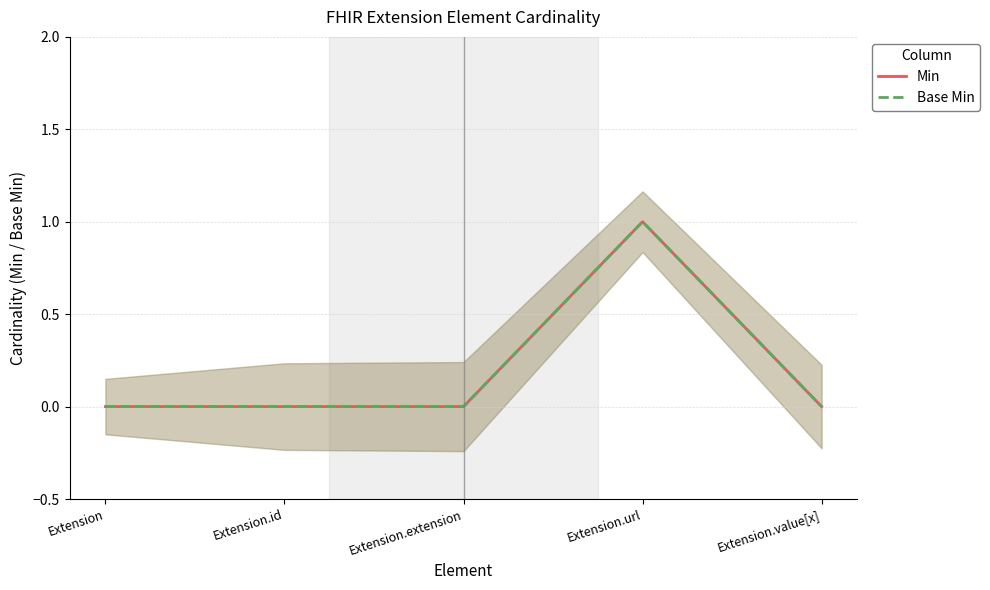

Count the Min values in the range 0 to 1.

5